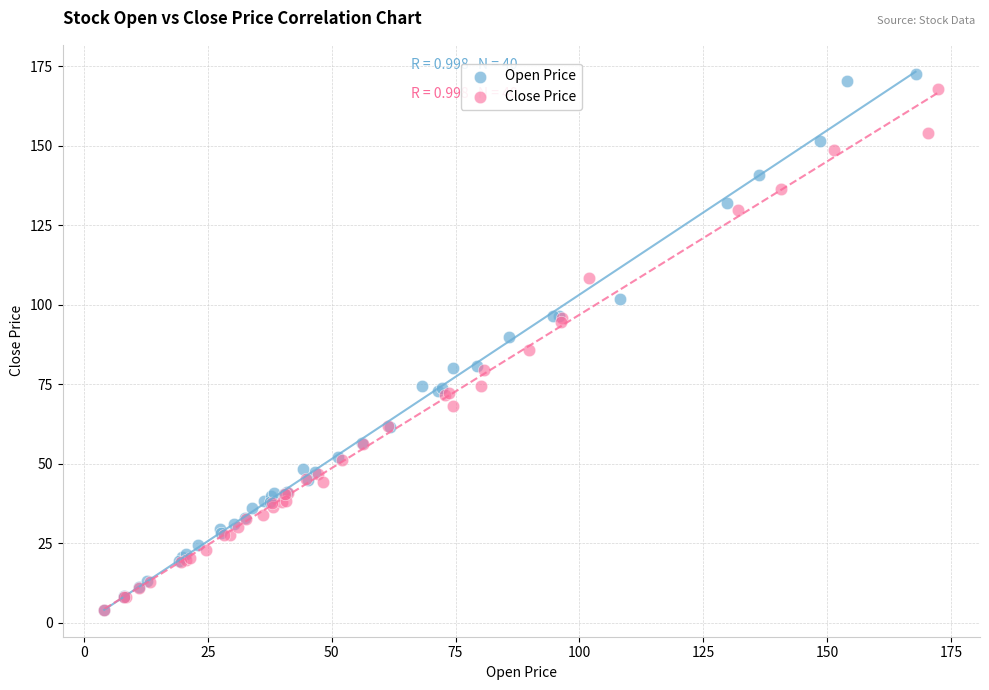

Which series has the widest spread of Y values?

Open Price